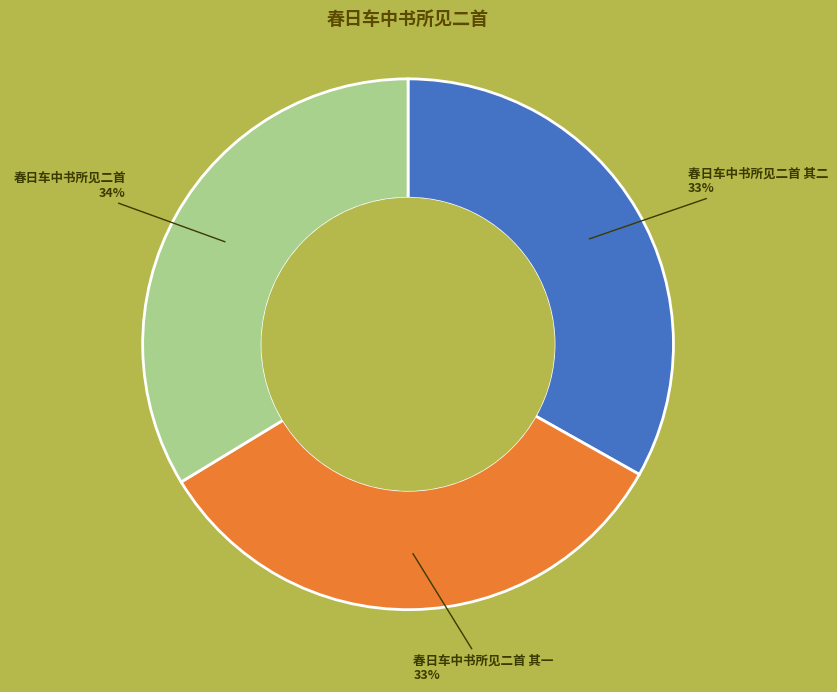

Is there a majority slice in this chart?

No